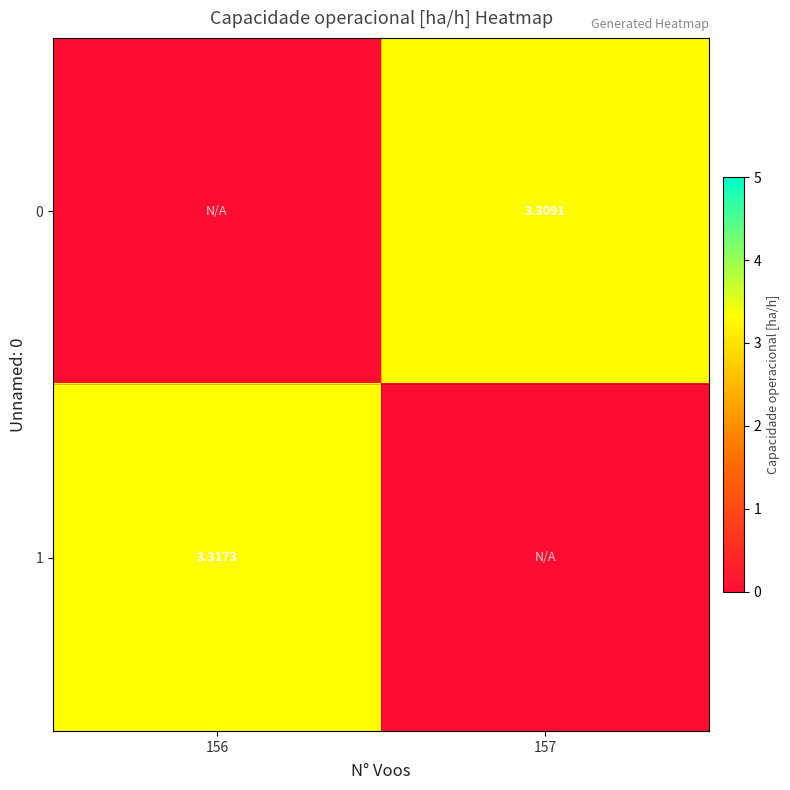

How many values in the 0 series exceed 3?

1